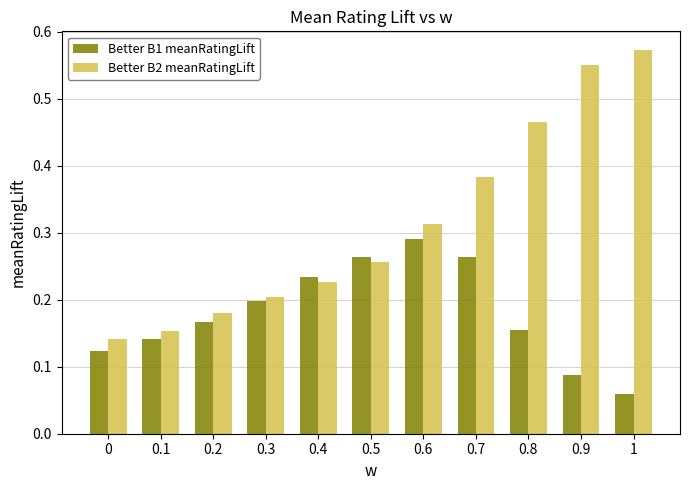

What is the sum of all Better B1 meanRatingLift values?

2.0